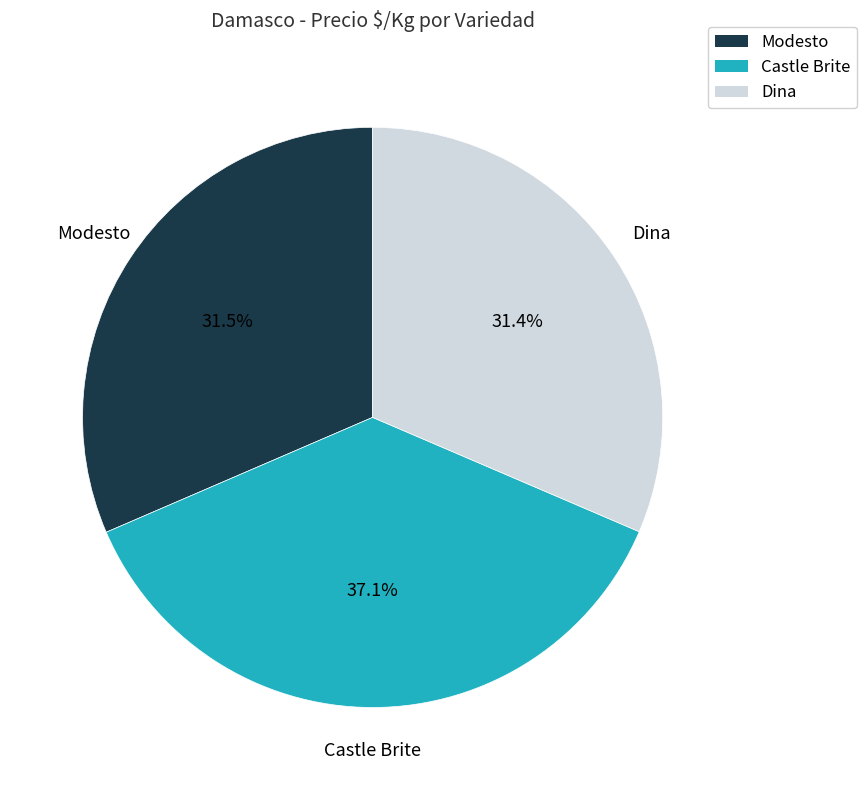

Is it true that Castle Brite is 48% of the pie?

False